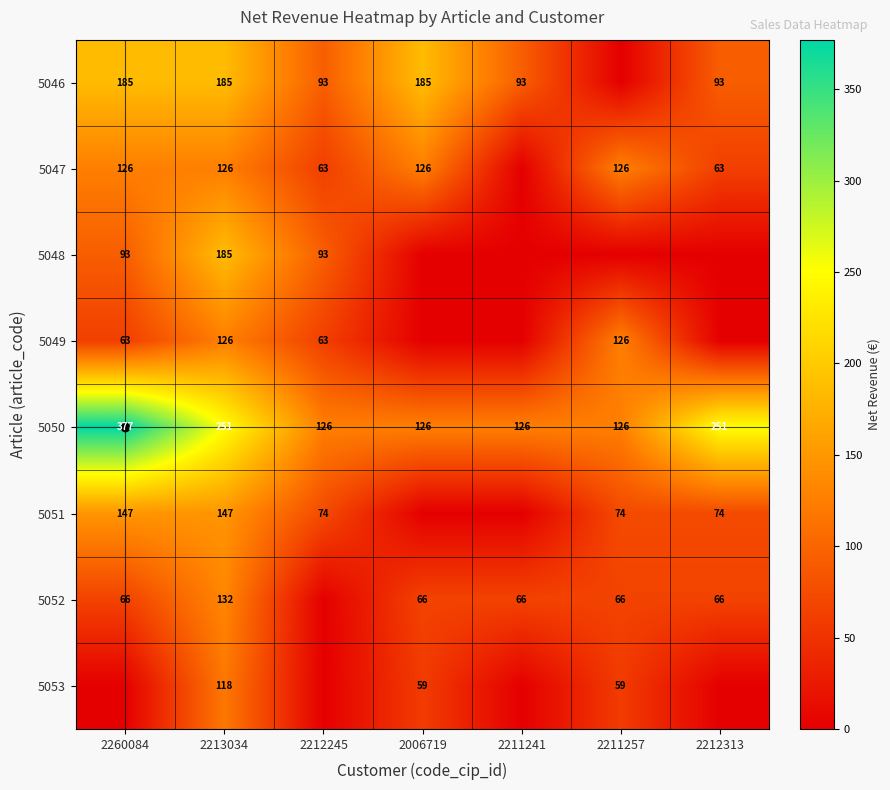

The 5052 series shows 111 at 2260084. True or false?

False